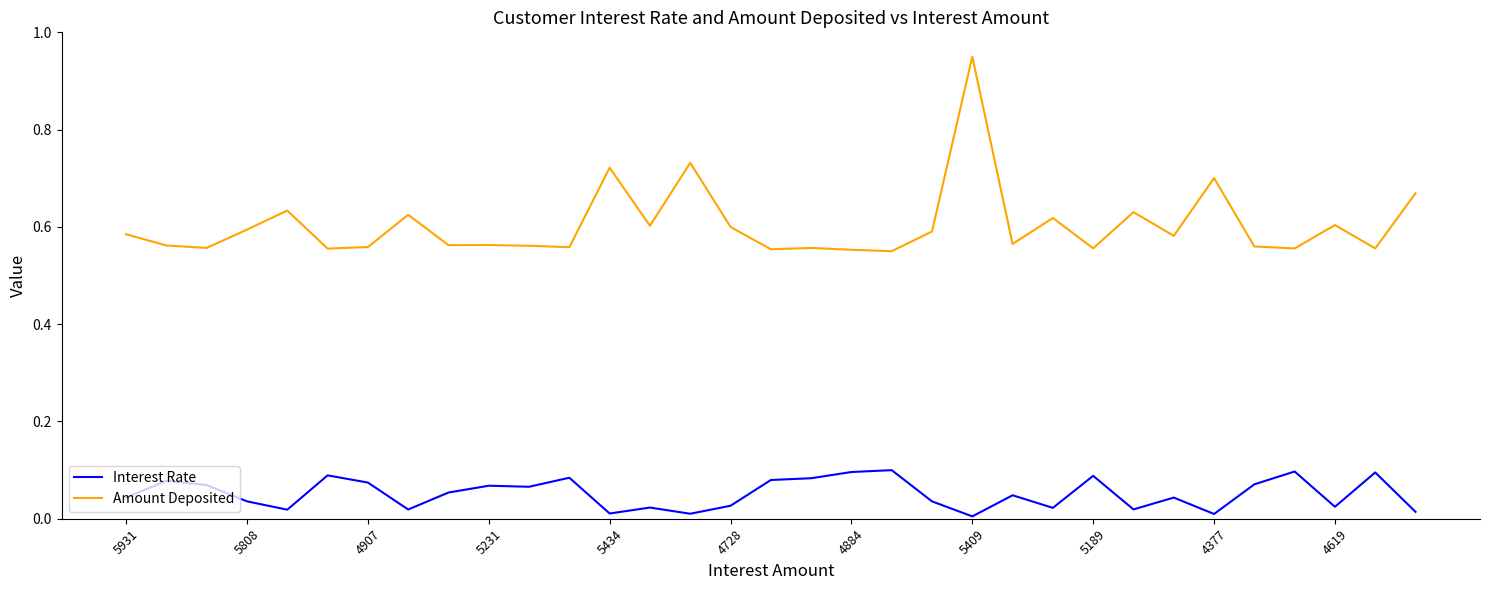

List the series in order of their peak value, lowest first.

Interest Rate, Amount Deposited